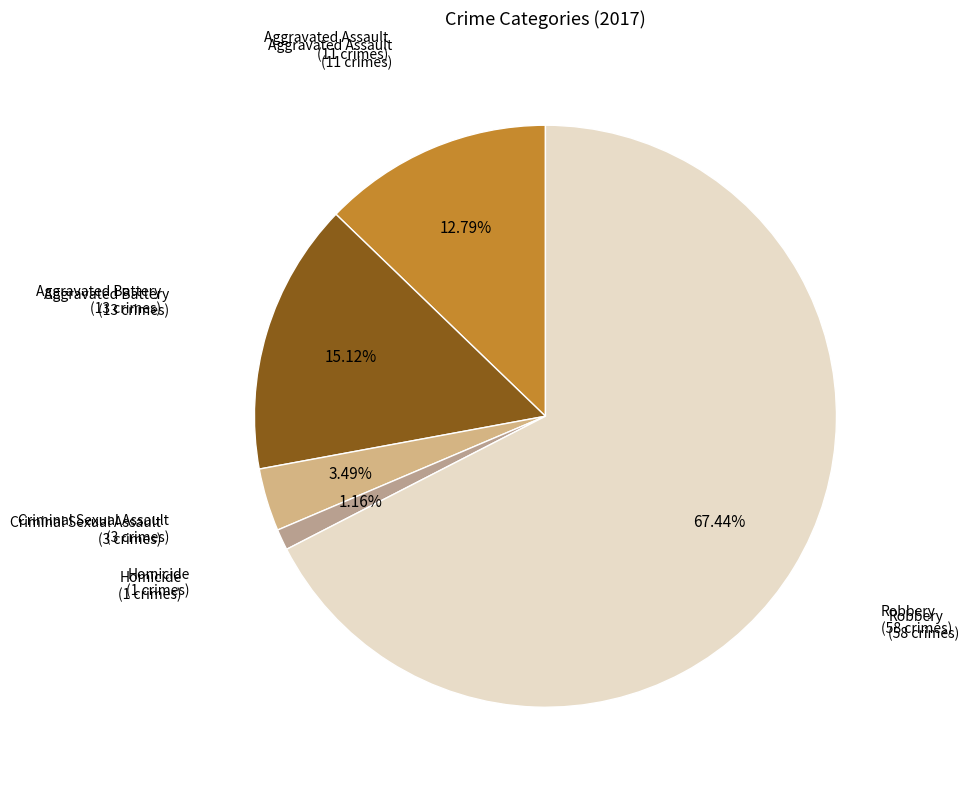

How many segments does this pie chart have?

5